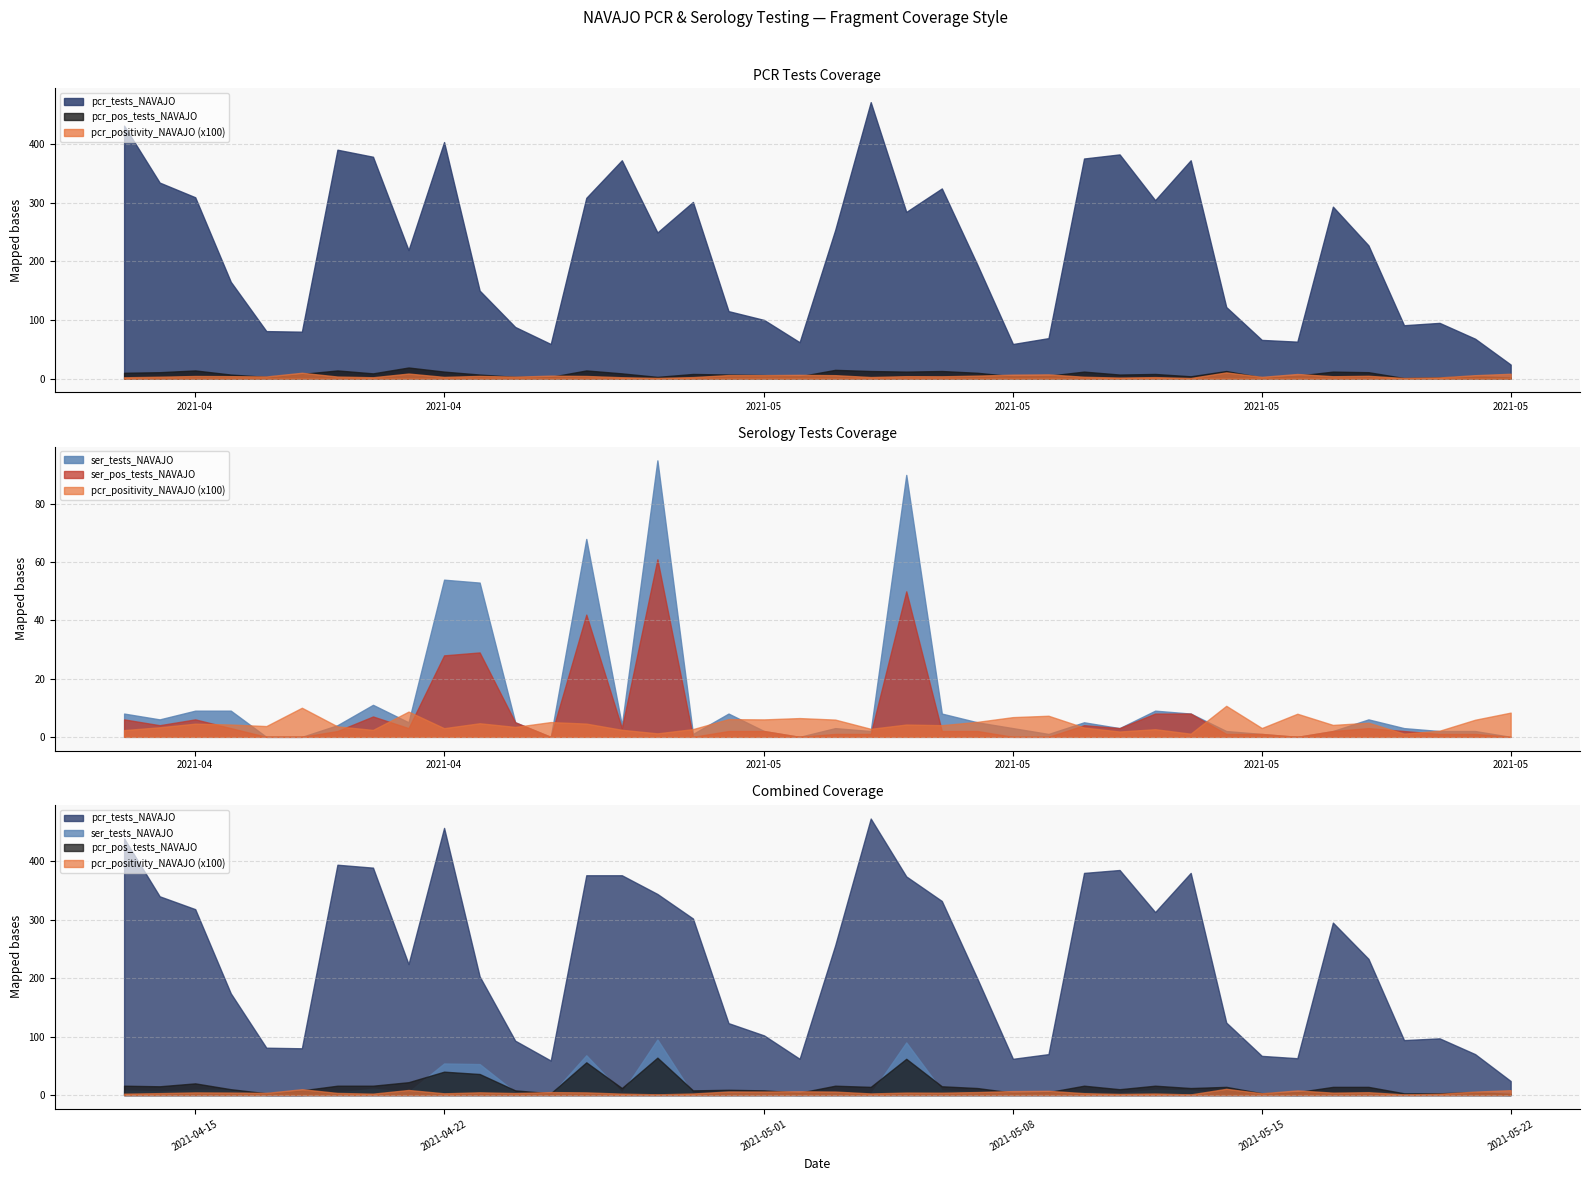

Between 2021-05-09 and 2021-05-05, which series saw the biggest shift?

pcr_tests_NAVAJO